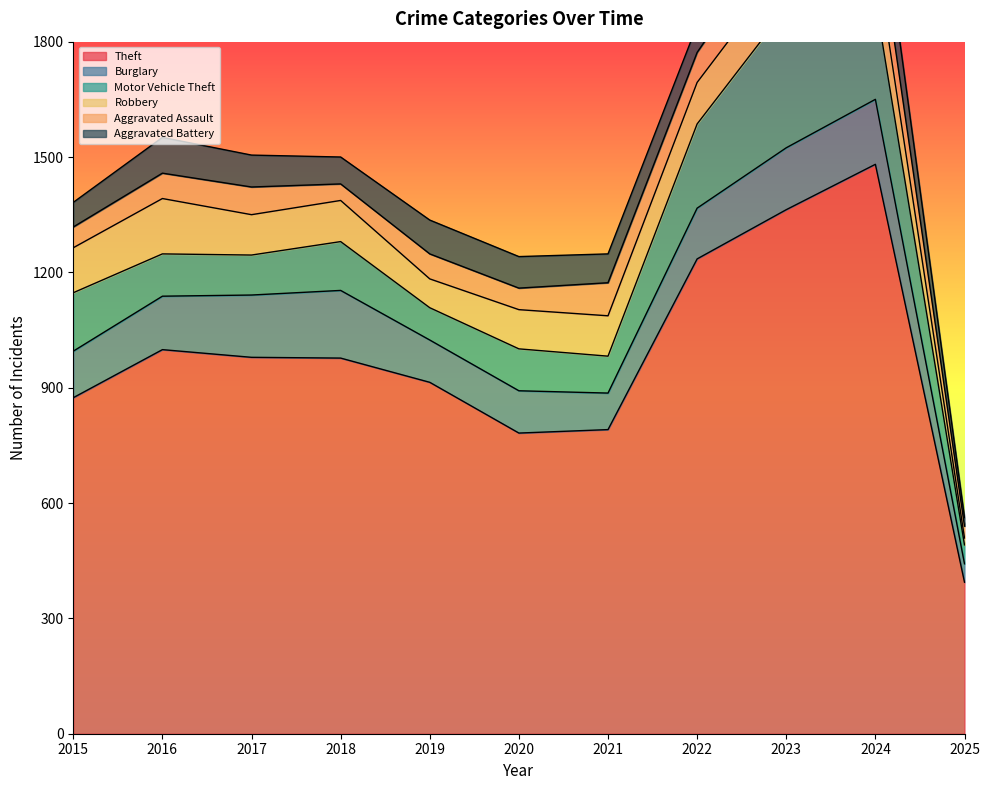

What is the average value of the Burglary series?

129